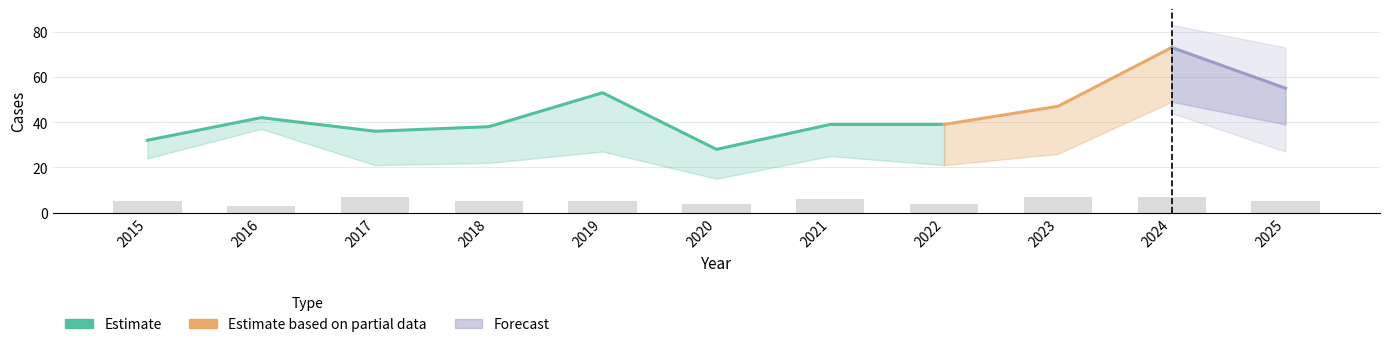

Which category has the lowest value across all series?

2016